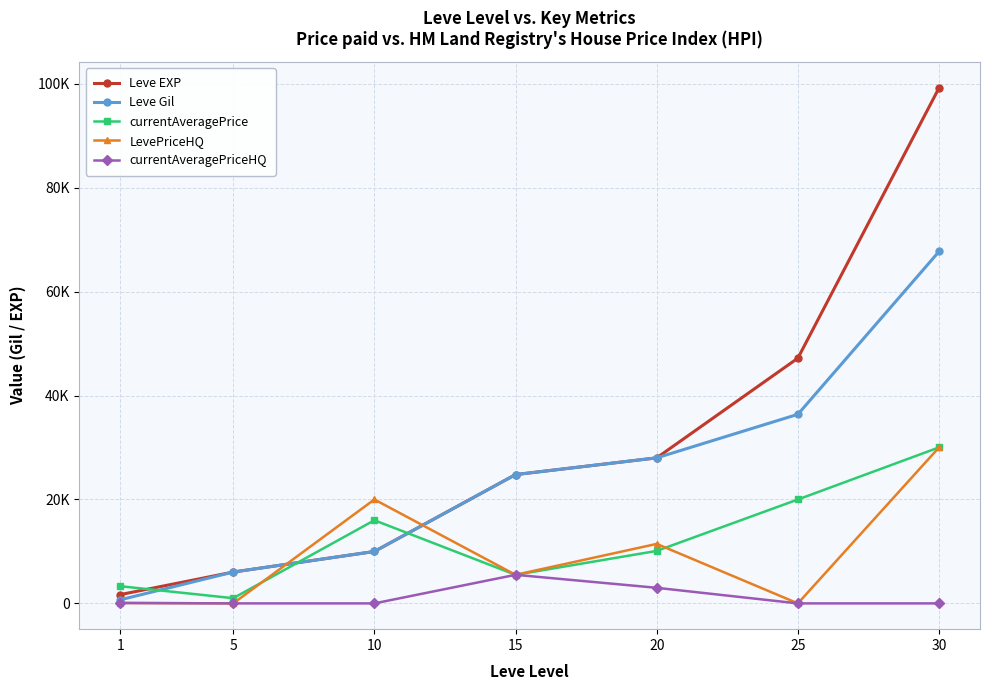

True or false: LevePriceHQ has more than 2 interior local peaks.

False